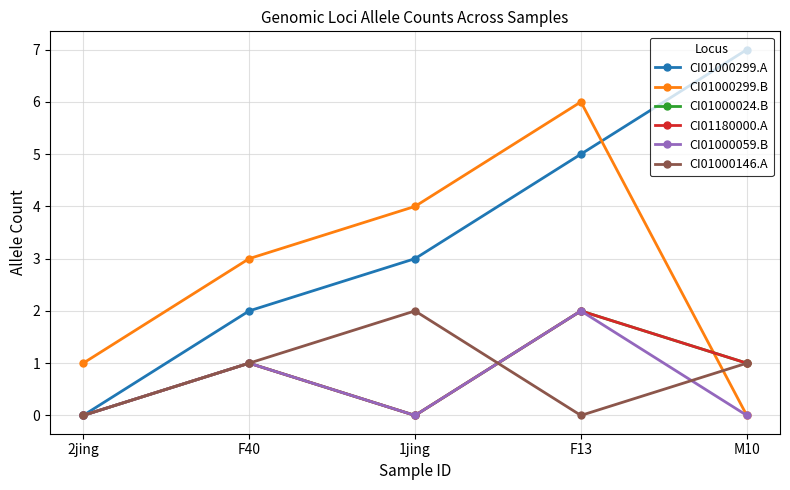

Where is CI01000059.B nearest to the value 1?

F40